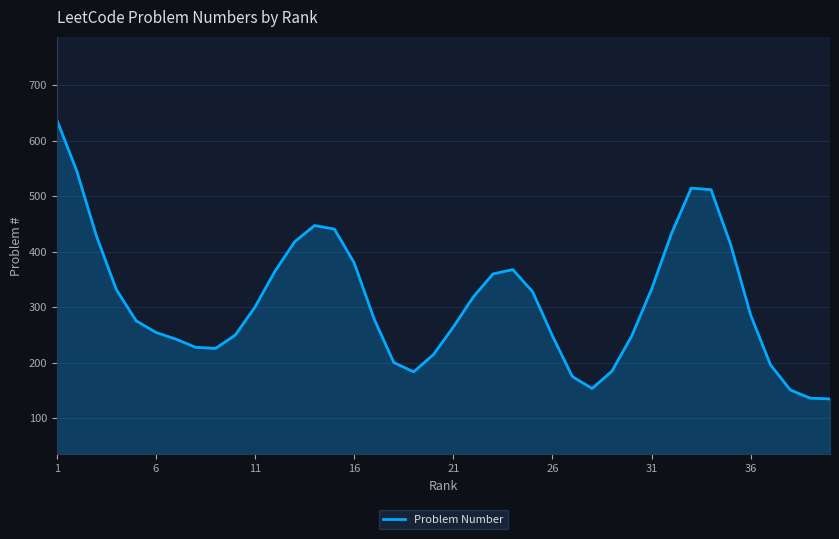

What is the smallest value displayed?

134.4